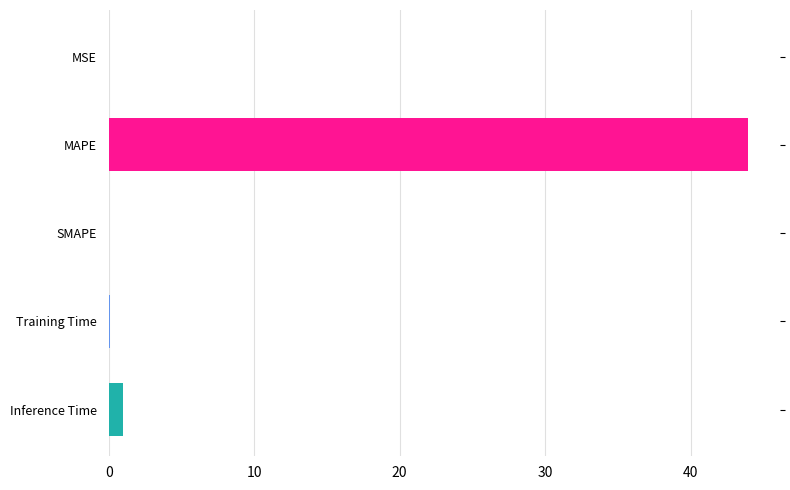

Which has a higher value, MAPE or SMAPE?

MAPE